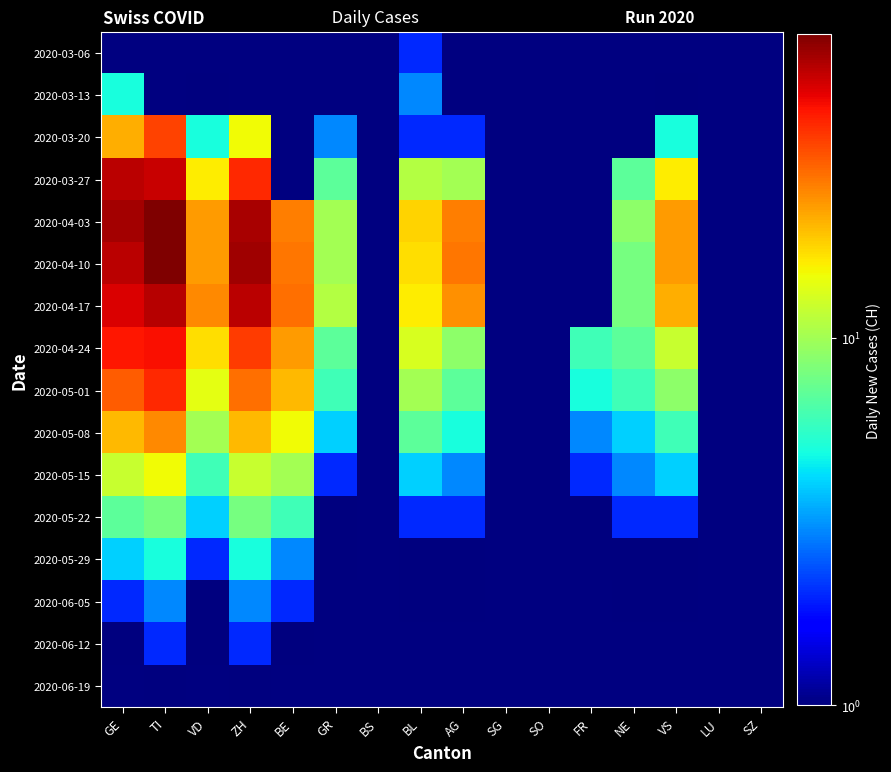

Which series has the largest range (max minus min)?

2020-04-03